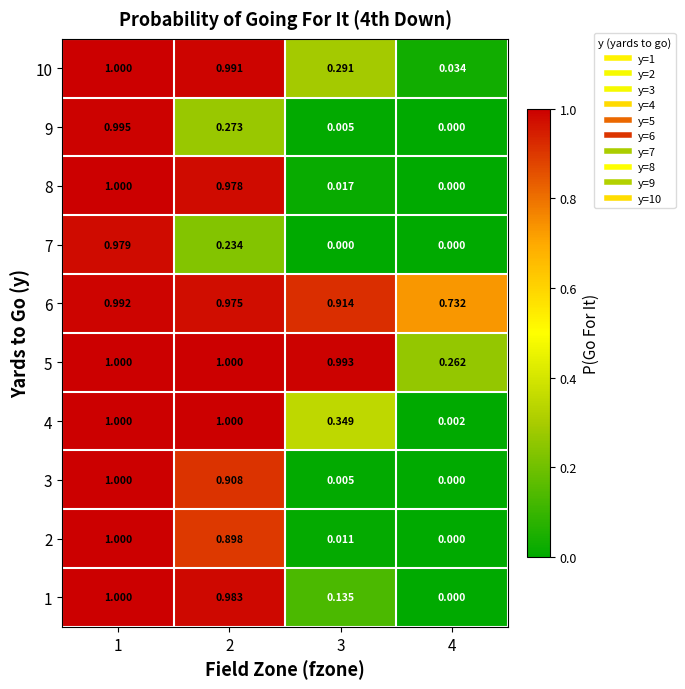

At how many categories does at least one series exceed 0?

4